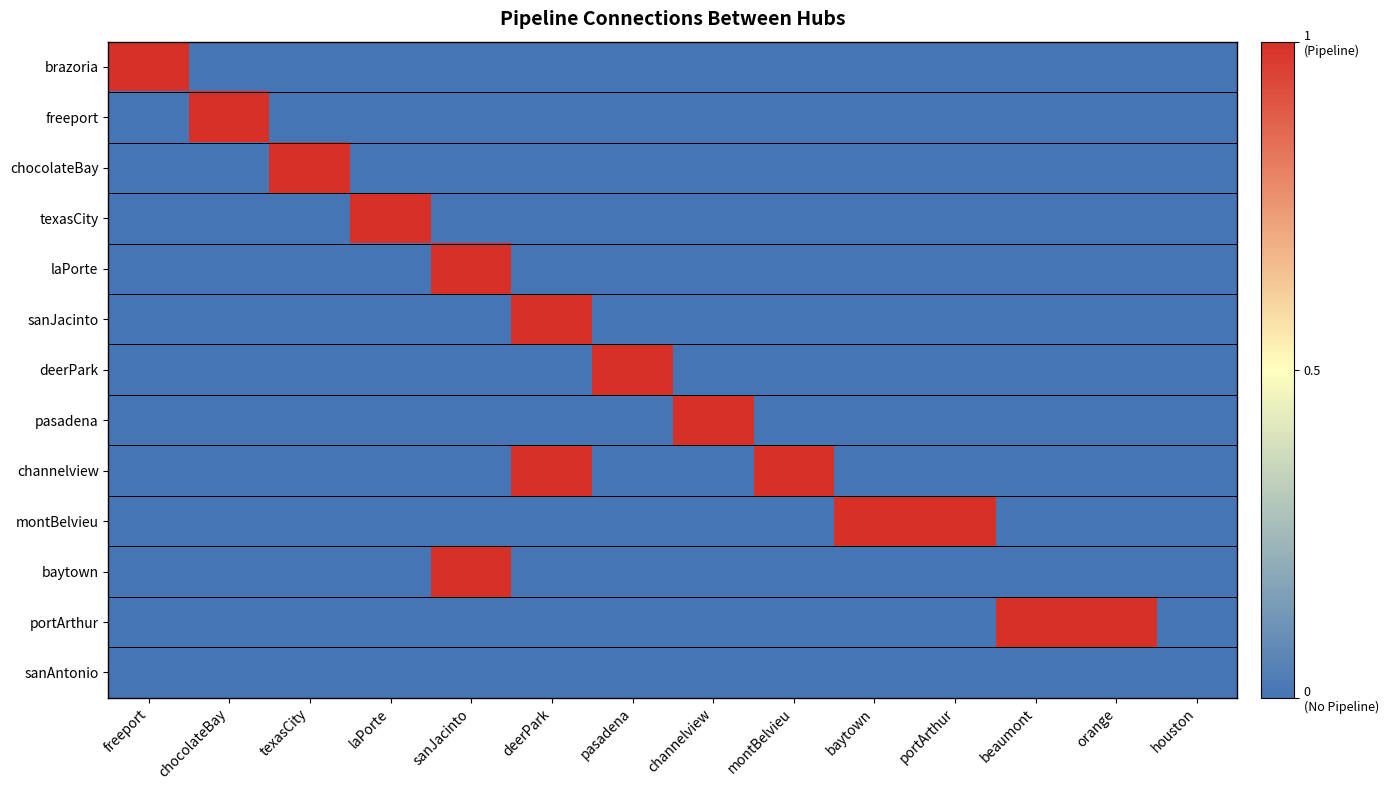

Which label corresponds to the smallest value in the chart?

chocolateBay